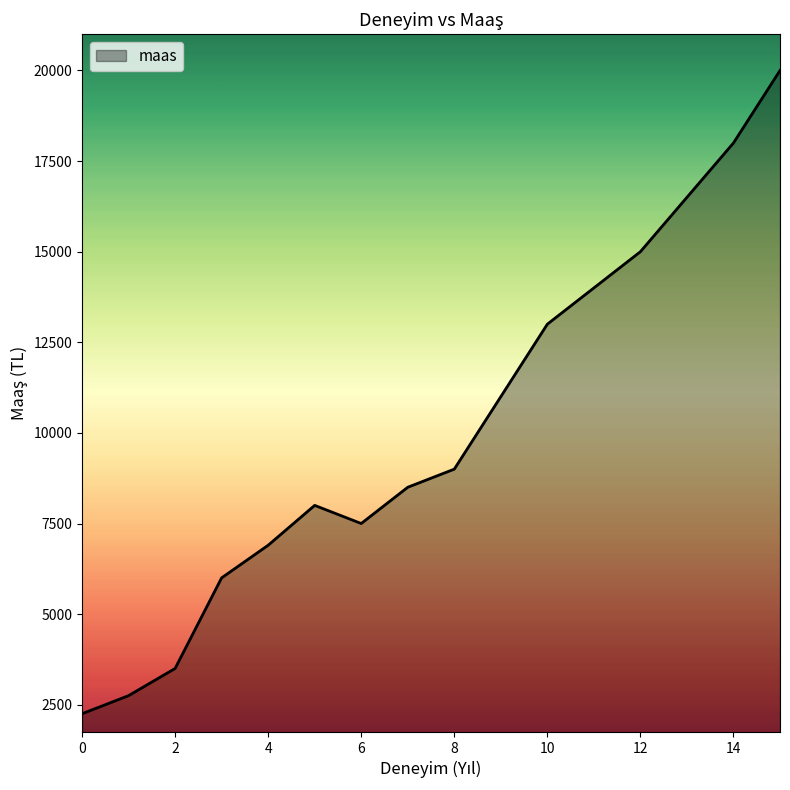

What is the minimum value shown in the chart?

2250